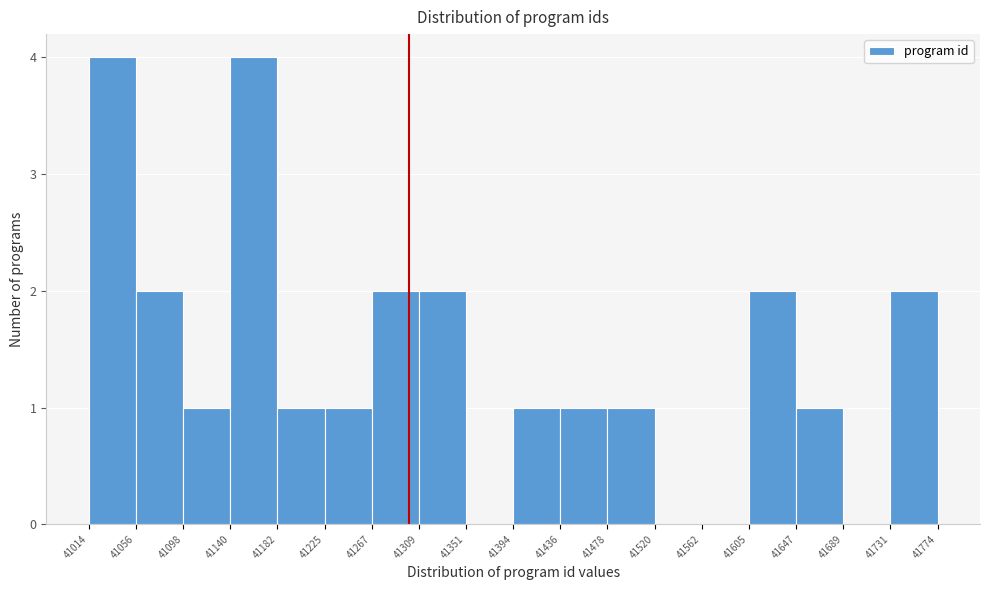

Reading left to right, transcribe this chart: for each bar, give the range it covers on the x-axis and its height. The values are not printed on the chart, so give them approximately, as read against the axis.

41014 to 41056: 4
41056 to 41098: 2
41098 to 41140: 1
41140 to 41182: 4
41182 to 41225: 1
41225 to 41267: 1
41267 to 41309: 2
41309 to 41351: 2
41351 to 41394: 0
41394 to 41436: 1
41436 to 41478: 1
41478 to 41520: 1
41520 to 41562: 0
41562 to 41605: 0
41605 to 41647: 2
41647 to 41689: 1
41689 to 41731: 0
41731 to 41774: 2